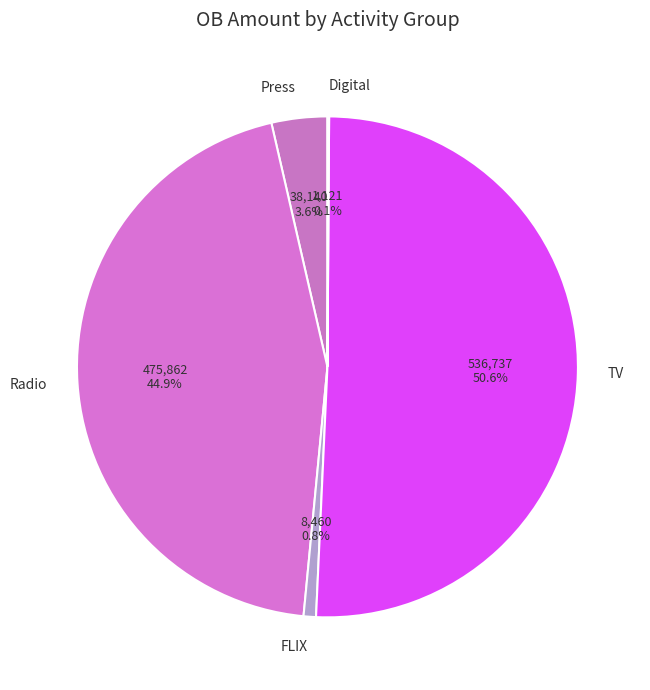

Is there a majority slice in this chart?

Yes